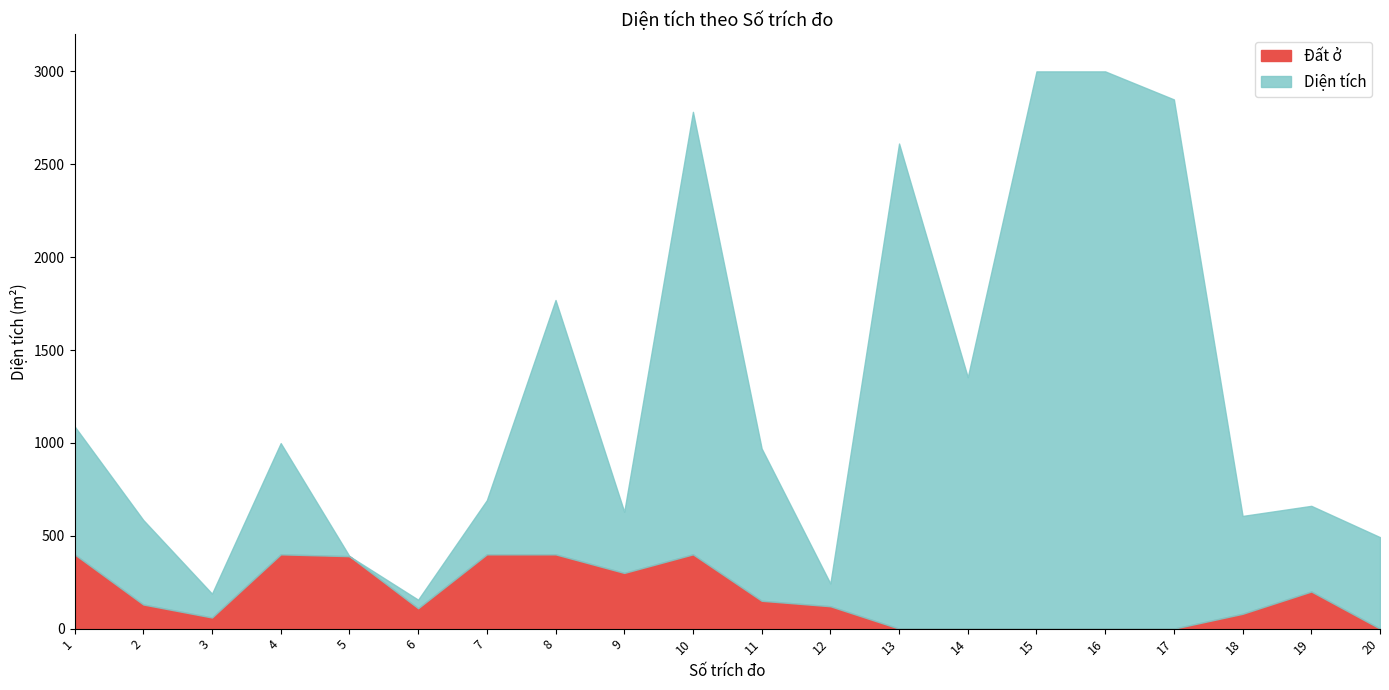

What are all the series names shown in the legend?

Đất ở, Diện tích